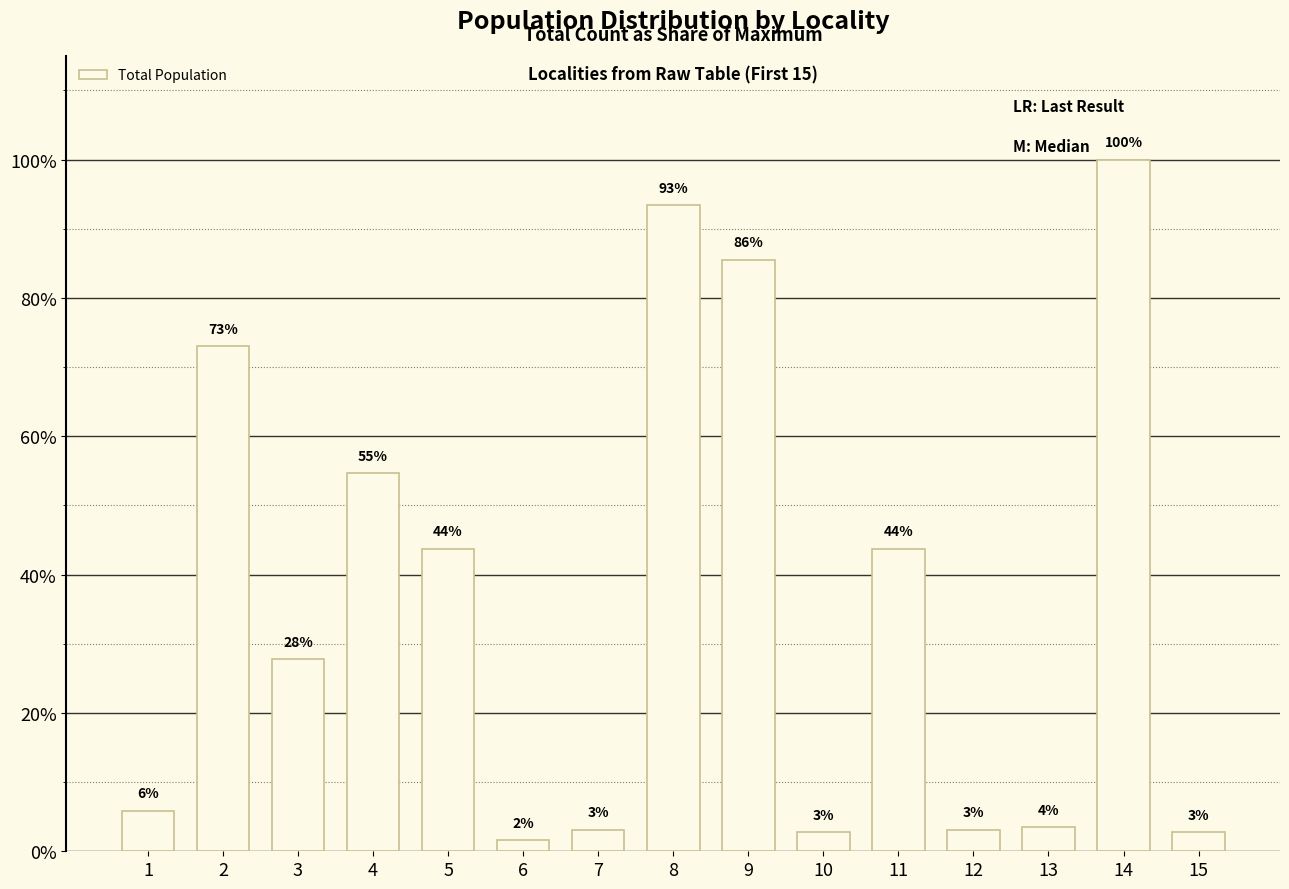

At which label is the value closest to 0?

6